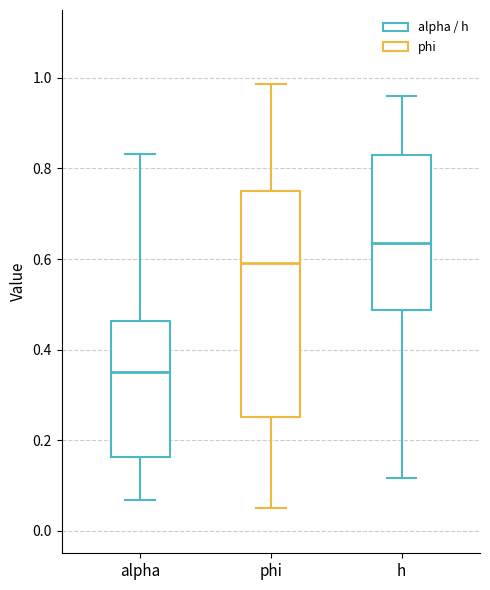

Reading left to right, transcribe this box plot: for each box, give where its median line is, the range the box spans, and where its two whiskers end, as read against the y-axis. The values are not printed on the chart, so give them approximately, as read against the axis.

alpha: median 0.36, box 0.16 to 0.46, whiskers 0.06 to 0.84
phi: median 0.60, box 0.26 to 0.76, whiskers 0.06 to 0.98
h: median 0.64, box 0.48 to 0.82, whiskers 0.12 to 0.96